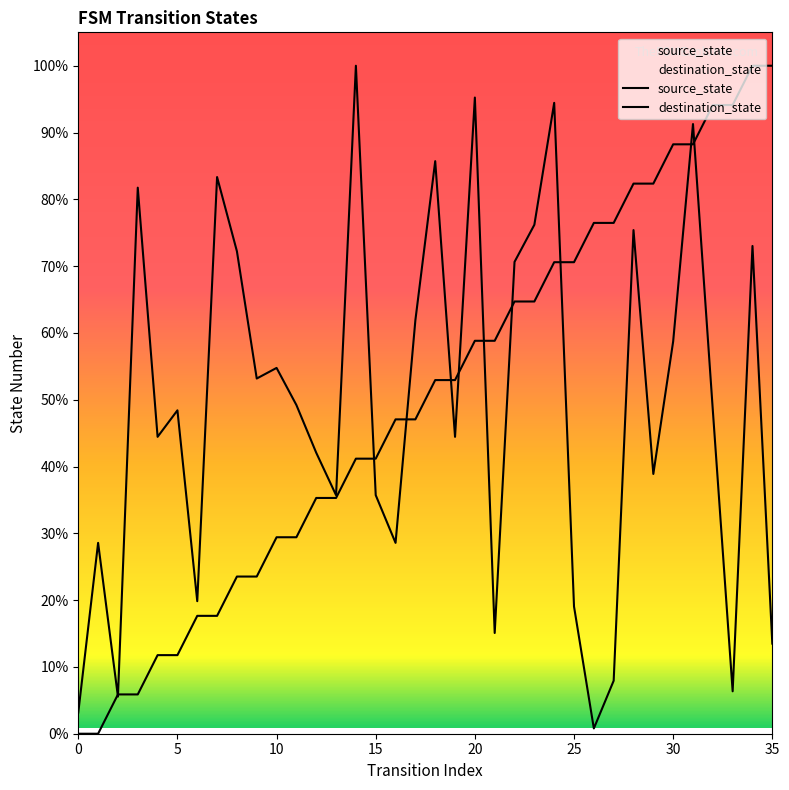

At how many categories does at least one series exceed 52?

25